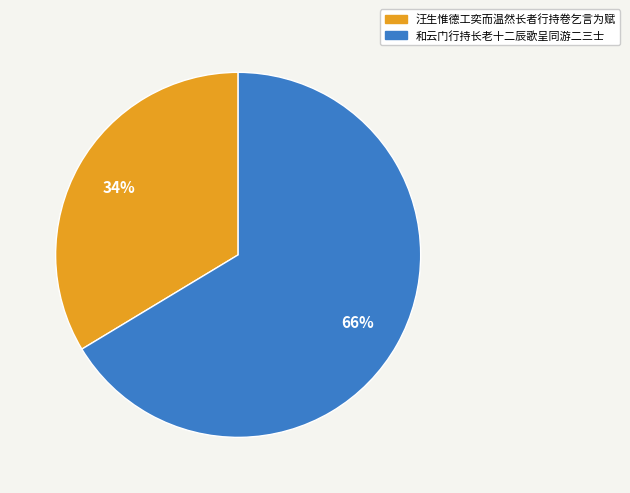

How many slices are in this pie chart?

2